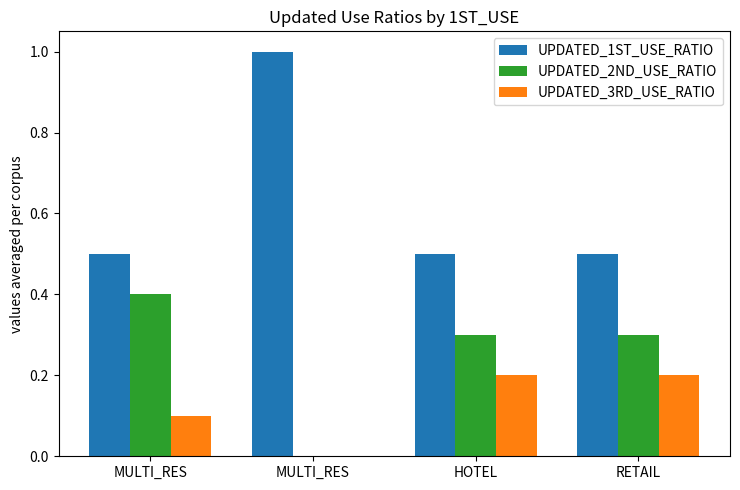

Are the bars horizontal?

No